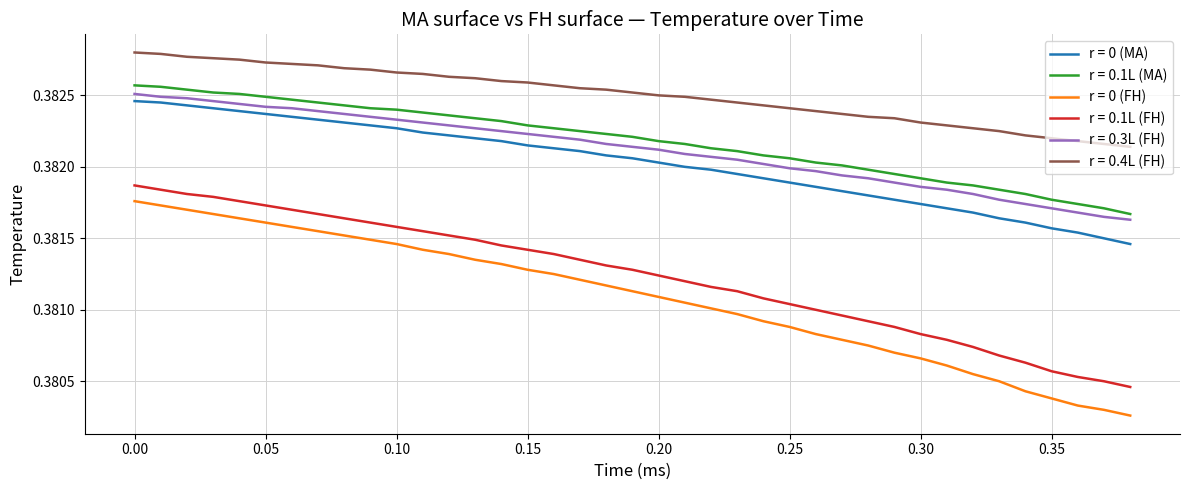

True or false: r = 0 (FH) has more than 0 interior local peaks.

False